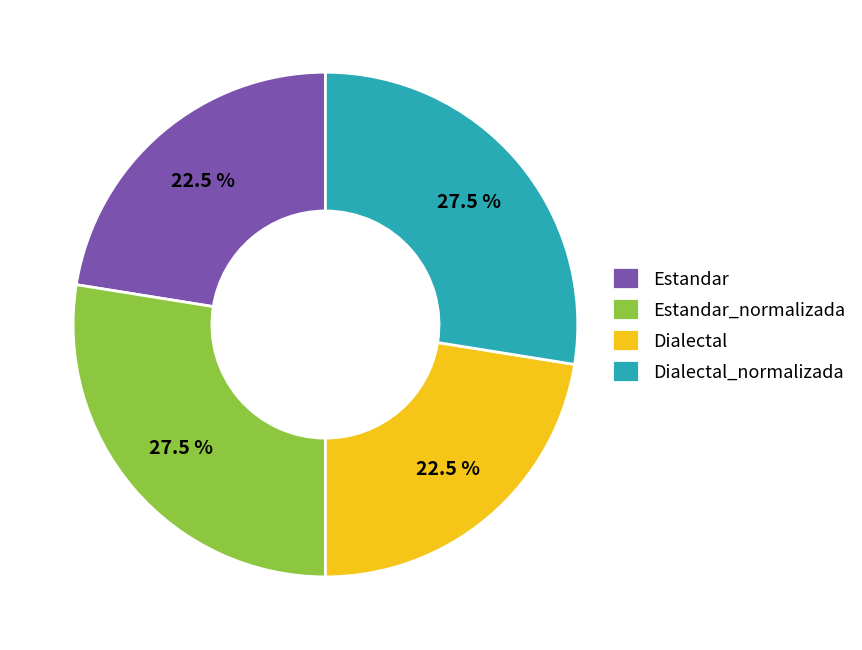

The Dialectal slice represents 35% of the pie. True or false?

False